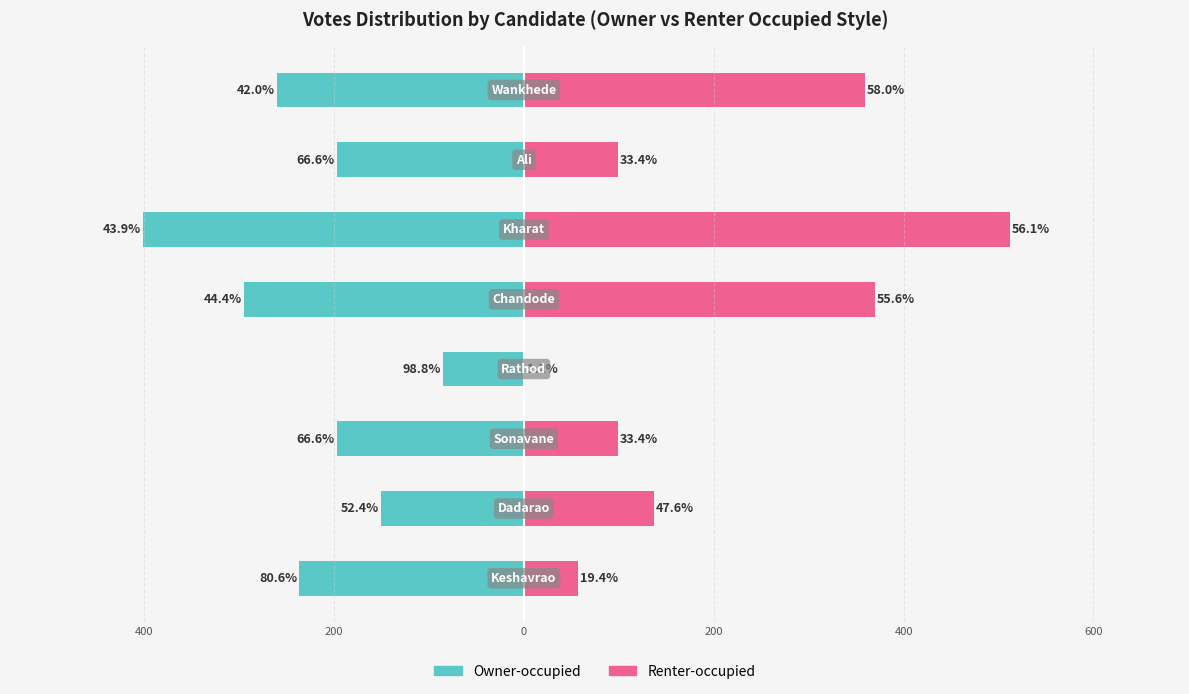

What is the difference between the maximum and minimum values in the Renter-occupied series?

511